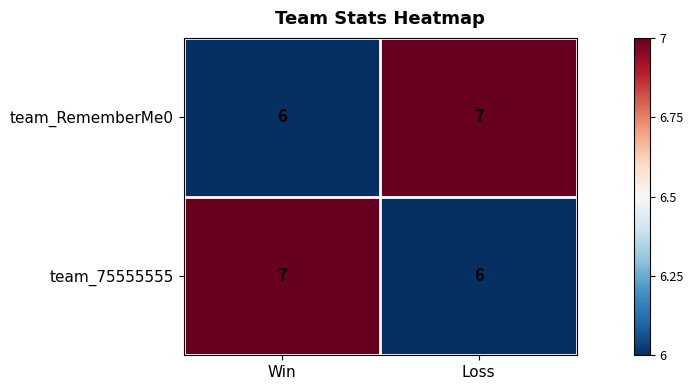

Reading left to right, list all the values displayed in this chart.

team_RememberMe0: 6	7
team_75555555: 7	6